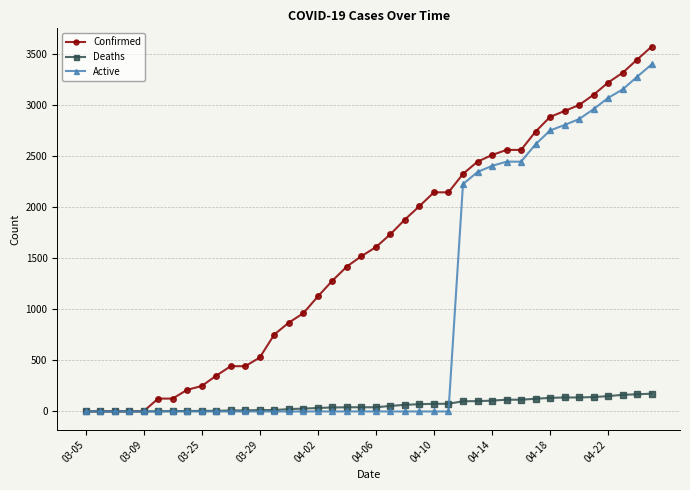

Which series has the widest spread of values?

Confirmed